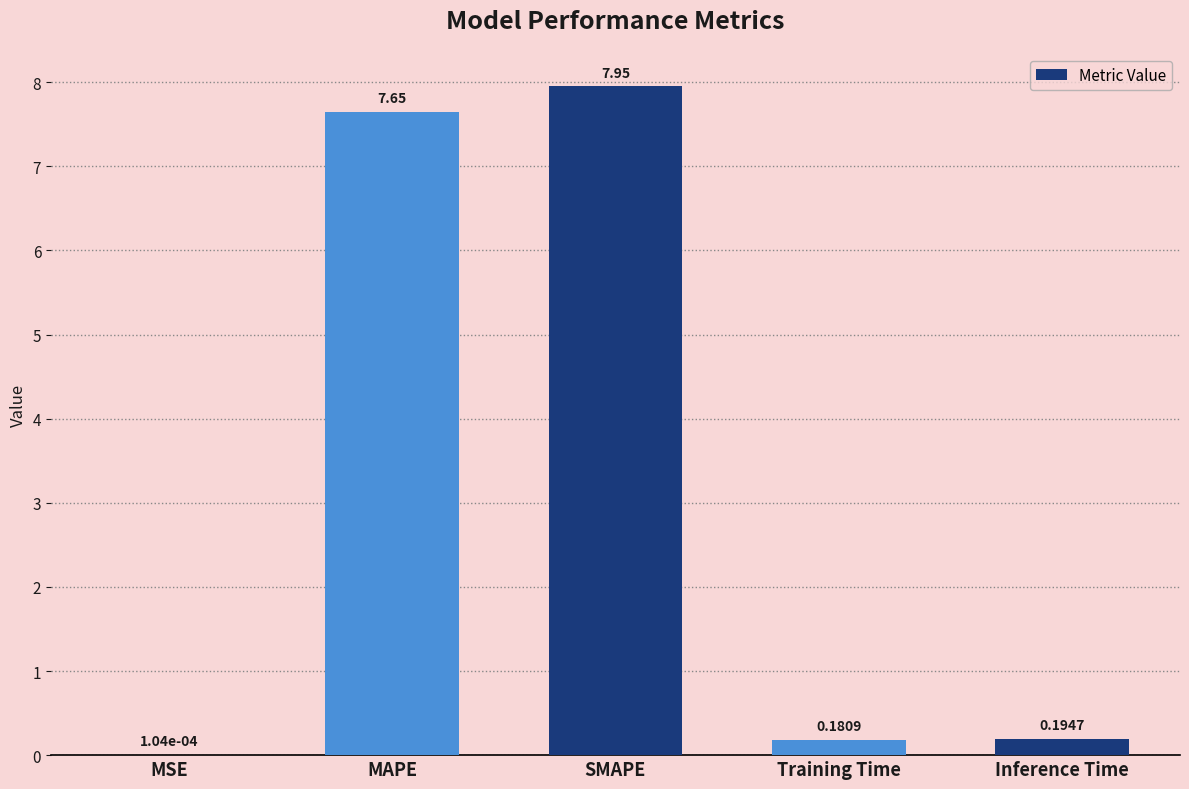

What is the difference between the values at MAPE and SMAPE?

0.3